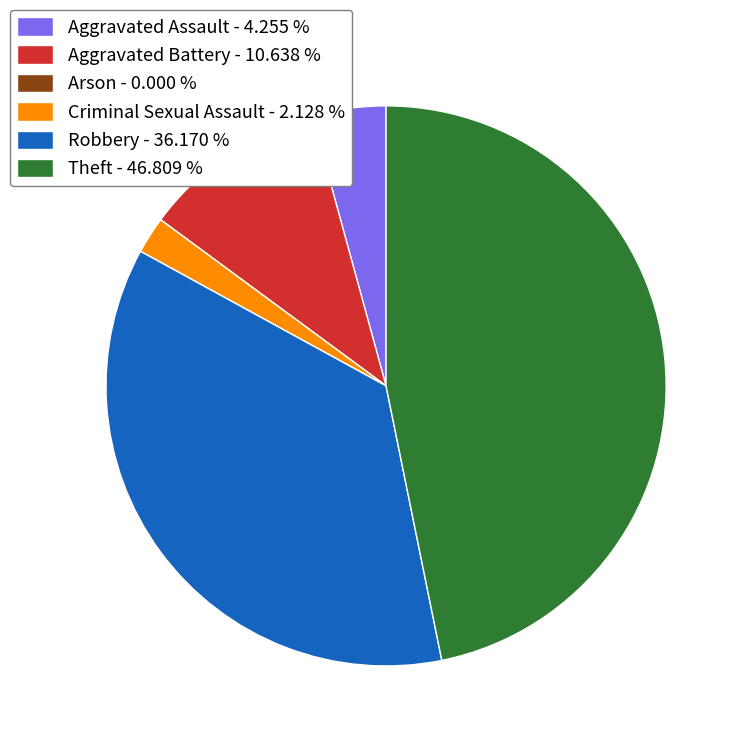

Is the sum of Robbery - 36.170 % and Theft - 46.809 % greater than half?

Yes